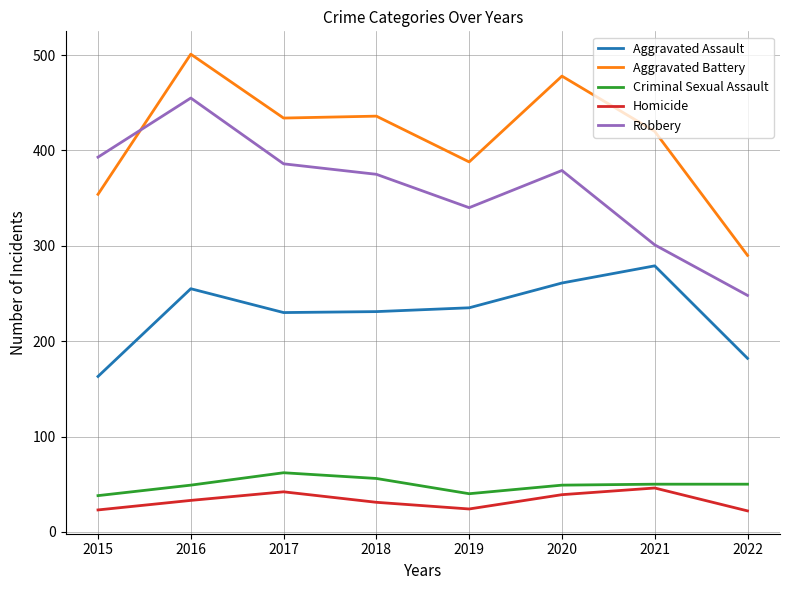

Count the number of categories in the chart.

8